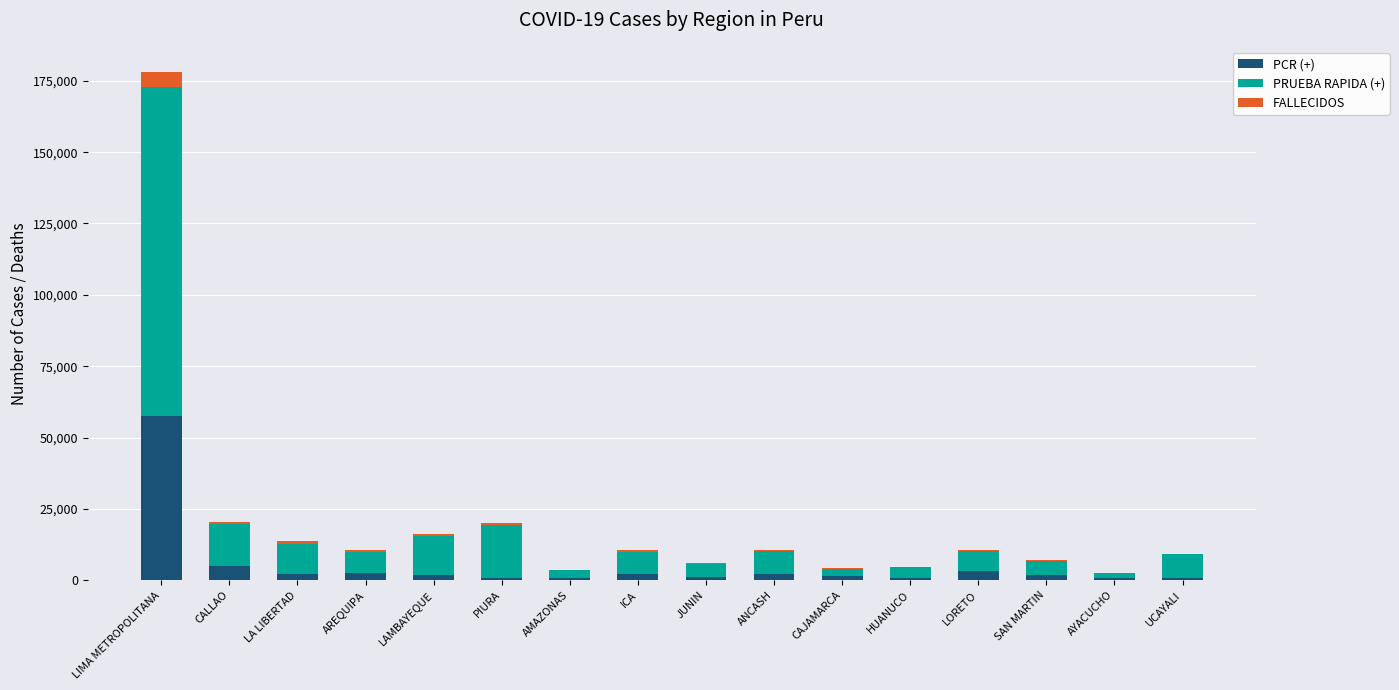

What is the sum of all PCR (+) values?

85706